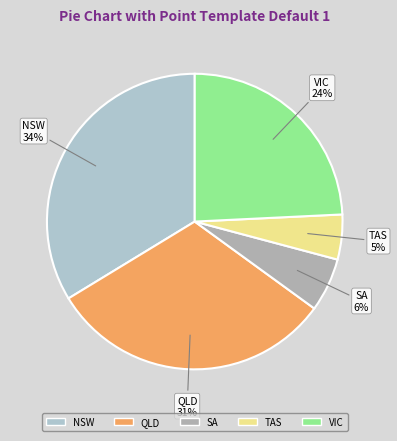

Combined, do SA and QLD account for over 50%?

No